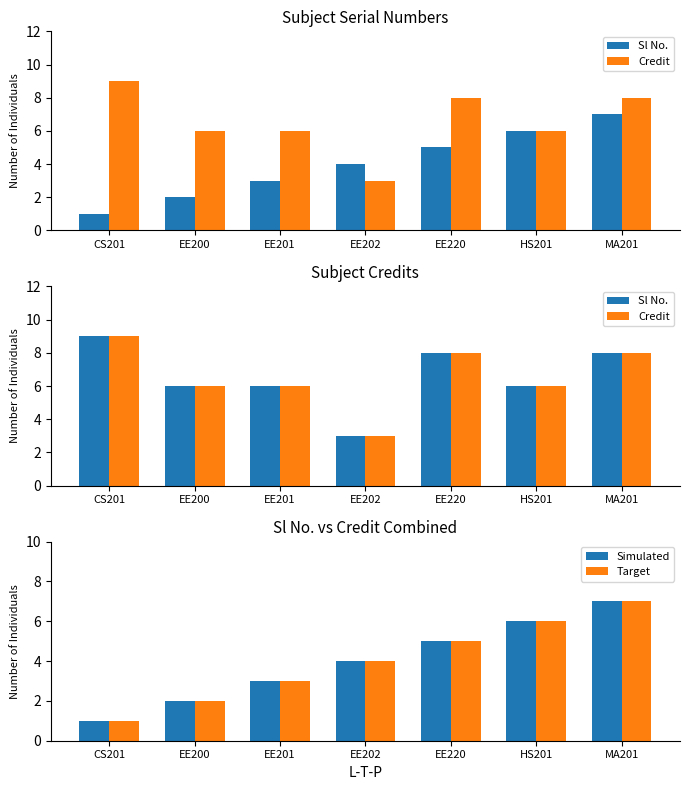

What is the sum of all Target values?

28